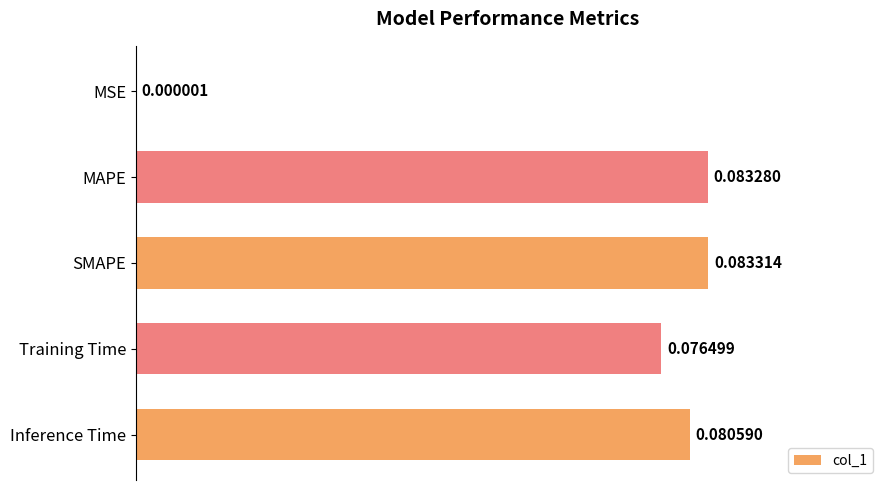

What is the sum of all values?

0.3